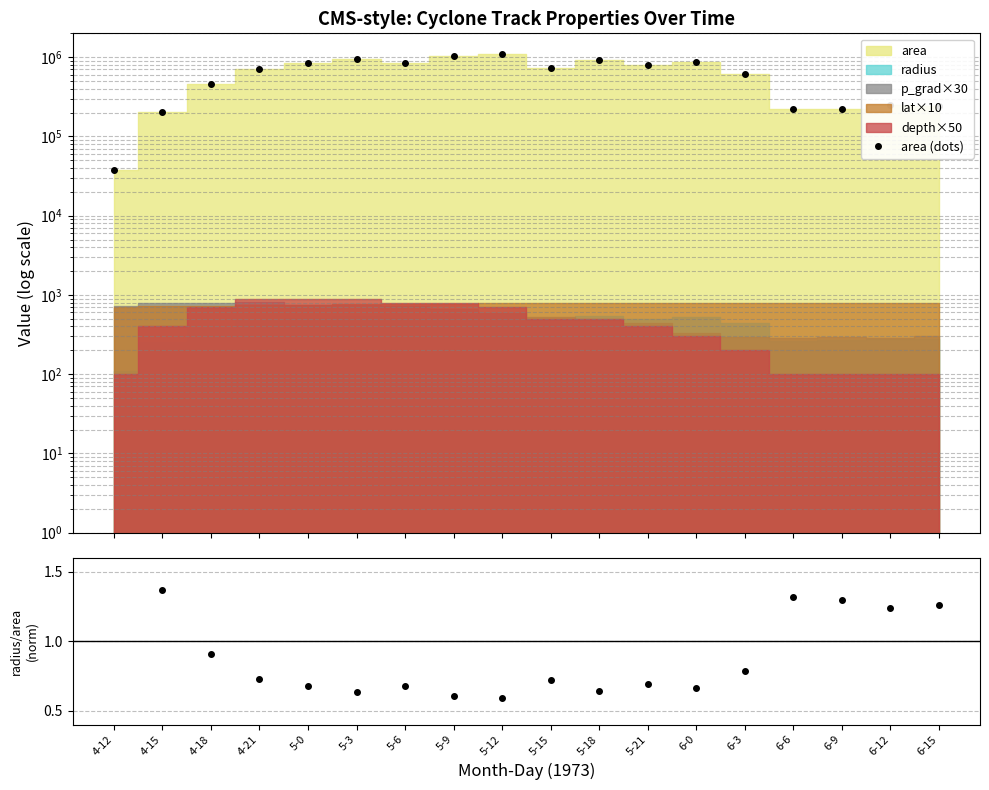

What is the value of the 1st point from the left?

37500